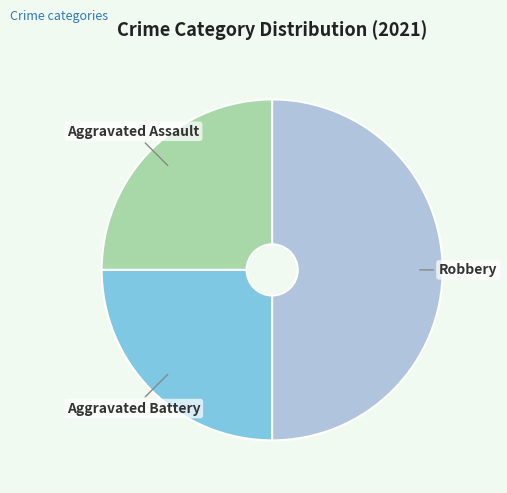

Which has a higher value, Robbery or Aggravated Battery?

Robbery